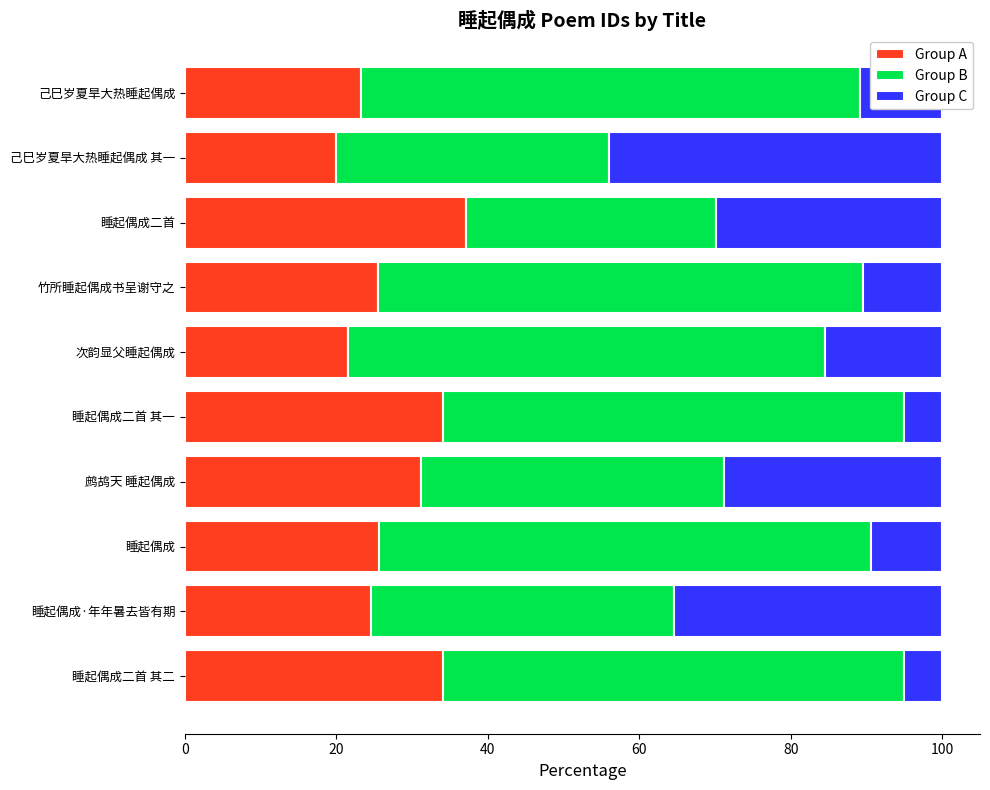

What is the difference between the maximum and second lowest values in the Group A series?

15.6